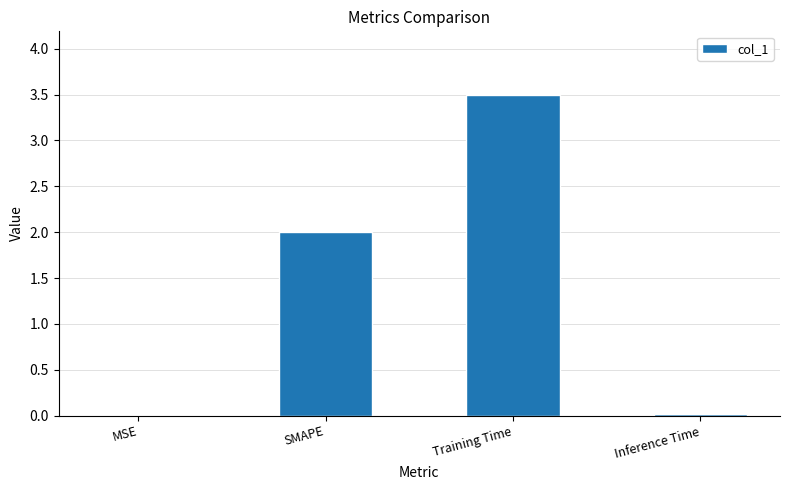

Which has a higher value, SMAPE or Training Time?

Training Time